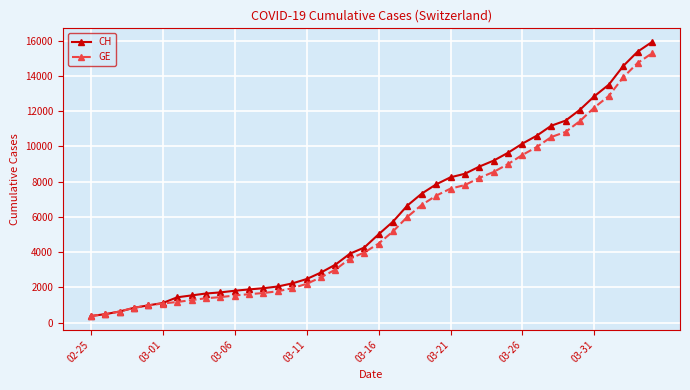

List the series in order of their peak value, highest first.

CH, GE